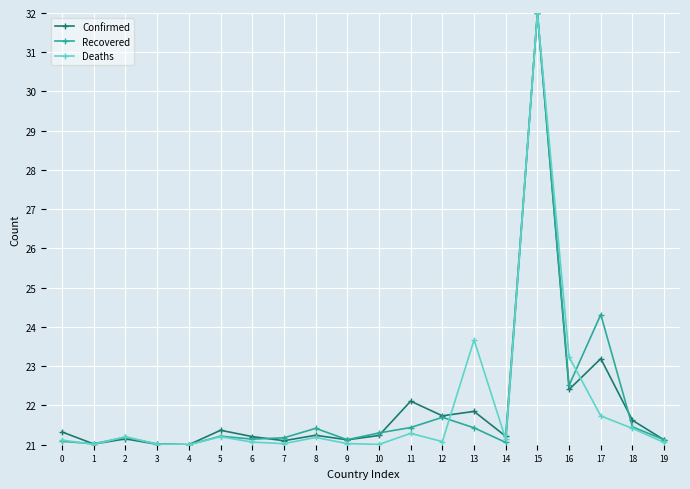

At which category is the sum across all series the highest?

15